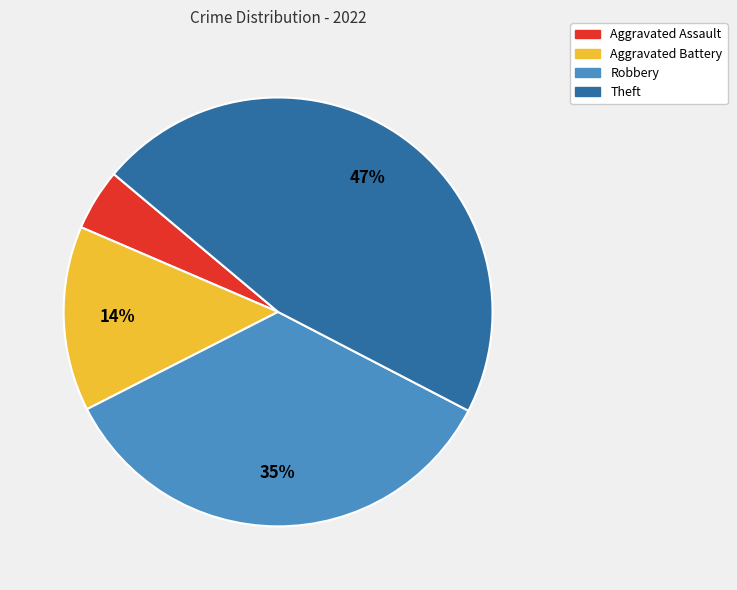

What percentage is the Aggravated Assault slice, to the nearest percent?

5%